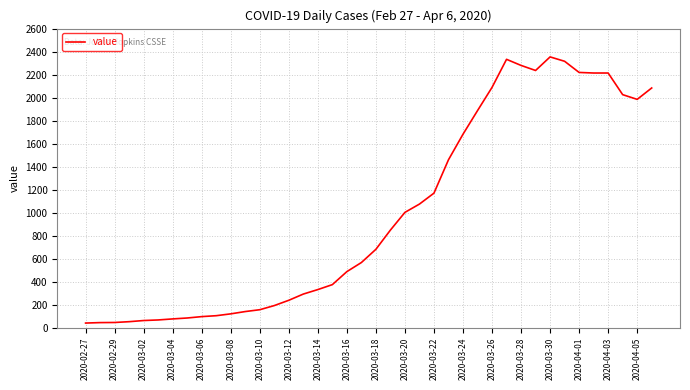

Does the chart have visible grid lines?

Yes